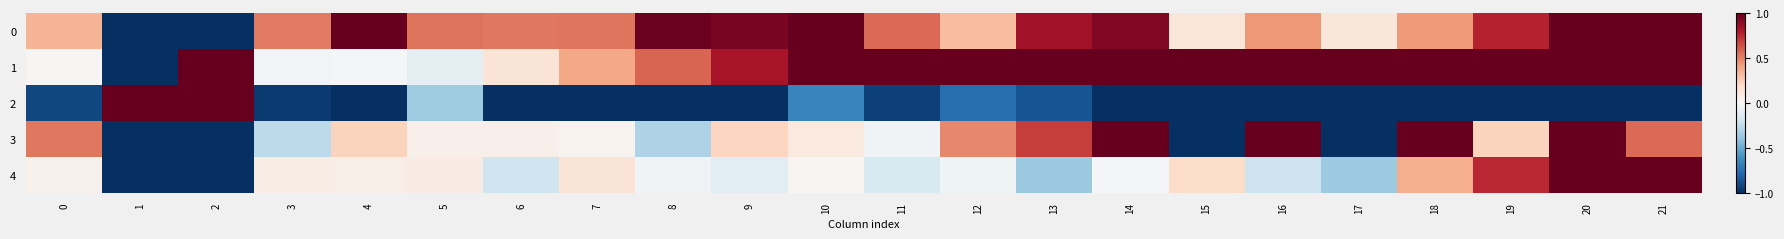

What is the total value across all series at 6?

-0.5